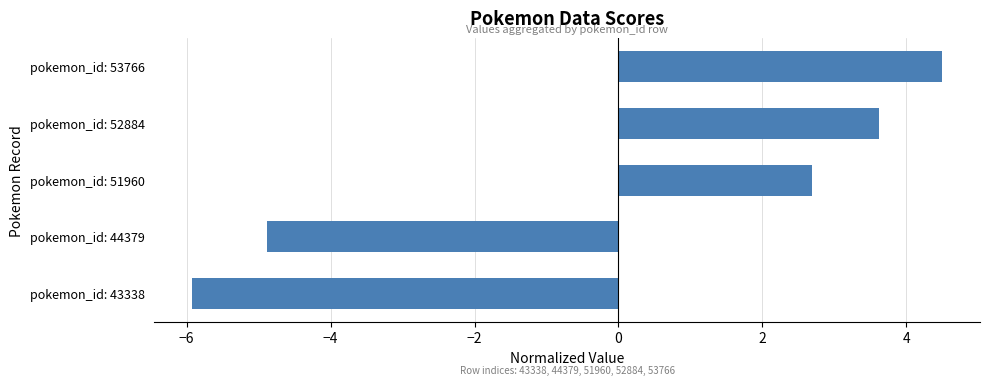

Is it true that the value at pokemon_id: 52884 is 4.8?

False